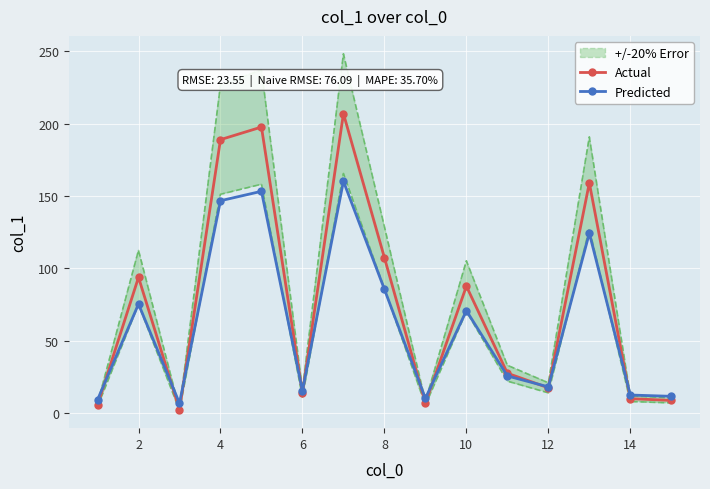

In Actual, how many points are higher than both neighbors (excluding endpoints)?

5